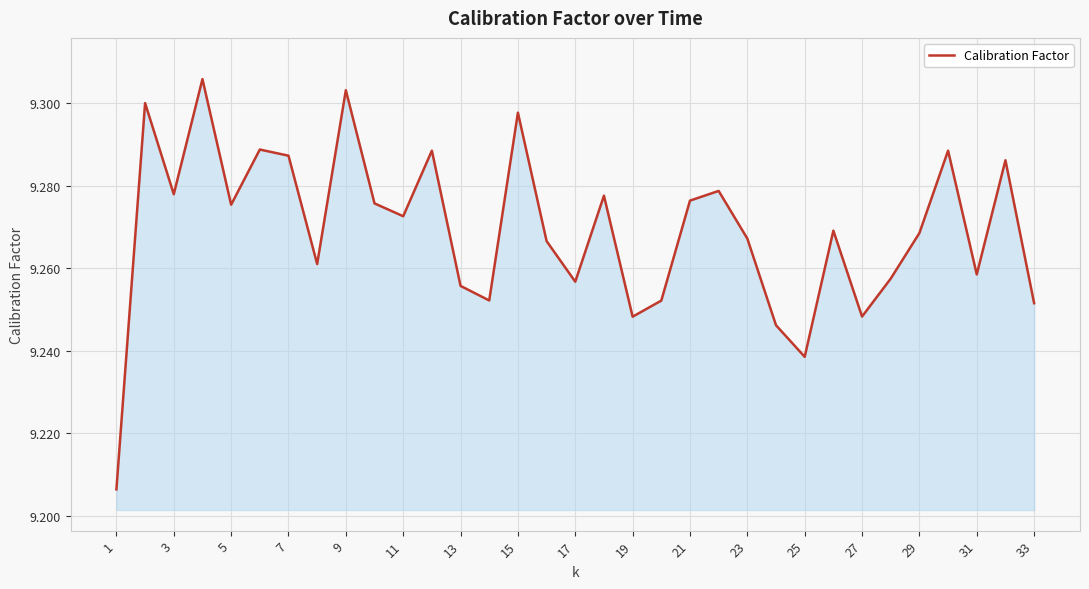

How many lines are shown in the chart?

1